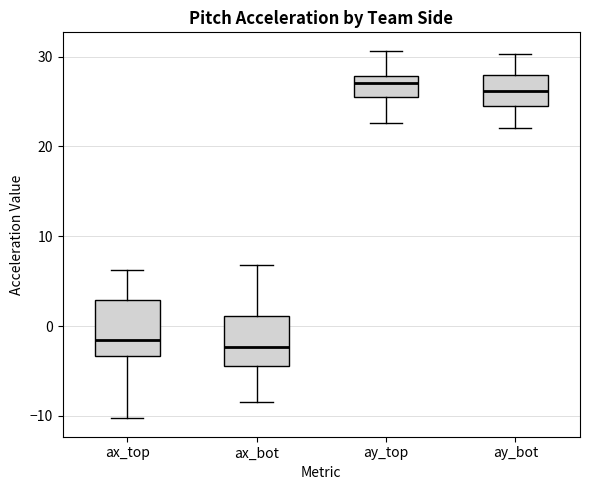

Reading left to right, read every box against the y-axis: the position of its median line, the range the box covers, and the ends of its whiskers. The values are not printed on the chart, so give them approximately, as read against the axis.

ax_top: median -2, box -3 to 3, whiskers -10 to 6
ax_bot: median -2, box -4 to 1, whiskers -8 to 7
ay_top: median 27, box 25 to 28, whiskers 23 to 31
ay_bot: median 26, box 25 to 28, whiskers 22 to 30